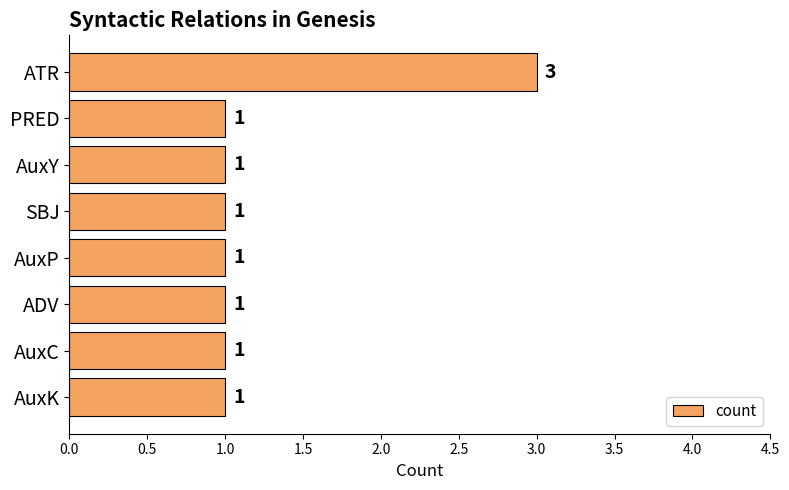

What position from the top is SBJ?

4